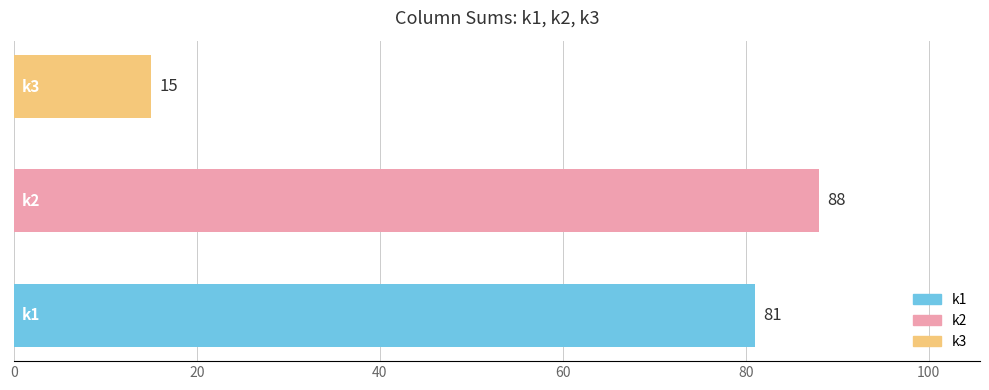

What is the maximum value shown in the chart?

88